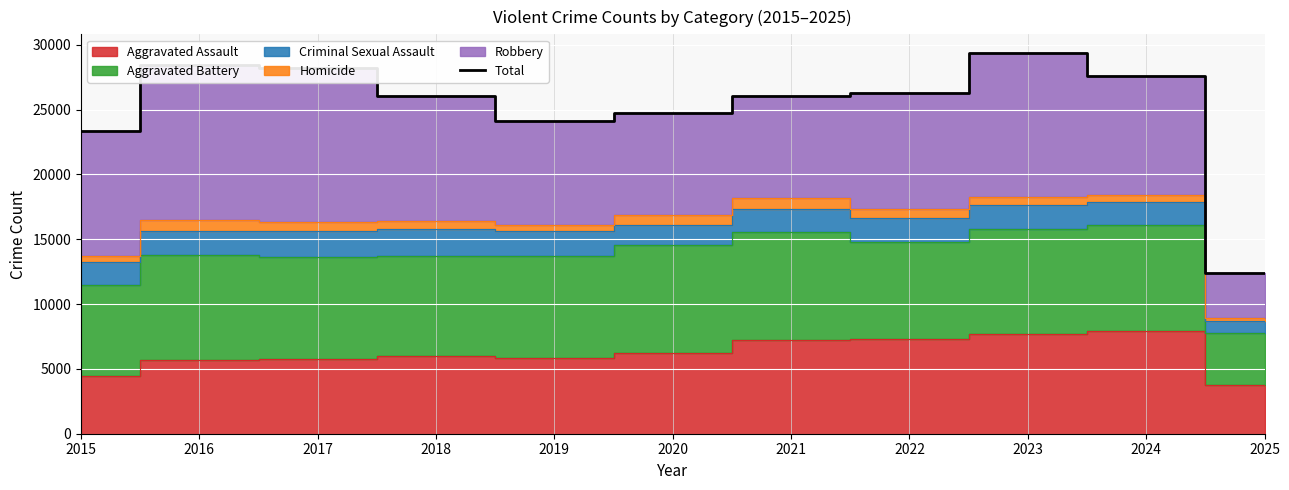

Is it true that the value at 2024 is 27568?

True